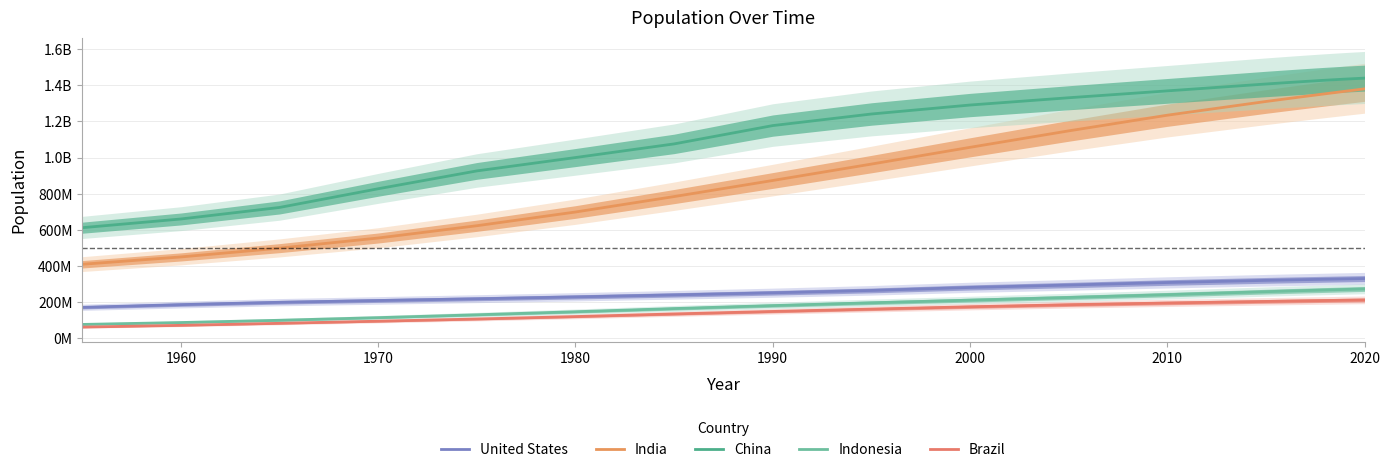

Which series has the largest range (max minus min)?

India